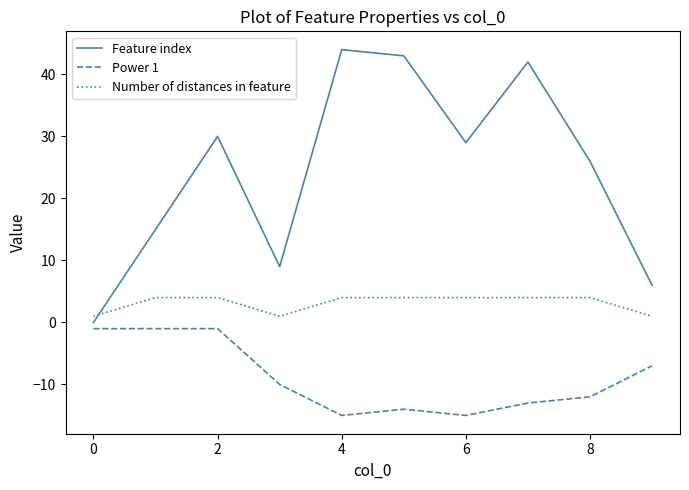

Which series has the largest total across all categories?

Feature index